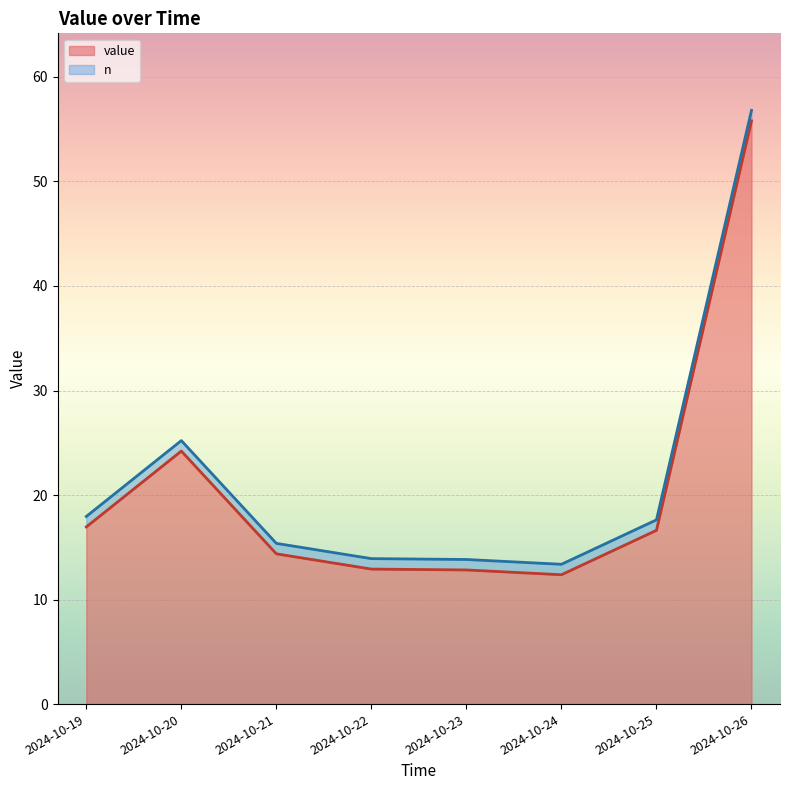

The chart shows a value of 55.8 at 2024-10-26. True or false?

True